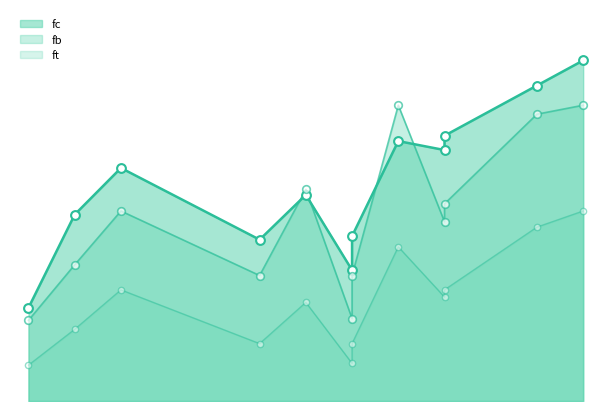

Which series has the largest Y range (max minus min)?

fc